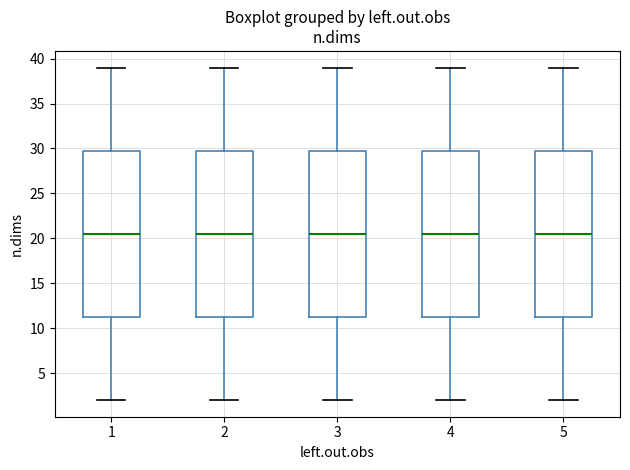

Reading left to right, transcribe this box plot: for each box, give where its median line is, the range the box spans, and where its two whiskers end, as read against the y-axis. The values are not printed on the chart, so give them approximately, as read against the axis.

1: median 20.5, box 11.5 to 30.0, whiskers 2.0 to 39.0
2: median 20.5, box 11.5 to 30.0, whiskers 2.0 to 39.0
3: median 20.5, box 11.5 to 30.0, whiskers 2.0 to 39.0
4: median 20.5, box 11.5 to 30.0, whiskers 2.0 to 39.0
5: median 20.5, box 11.5 to 30.0, whiskers 2.0 to 39.0